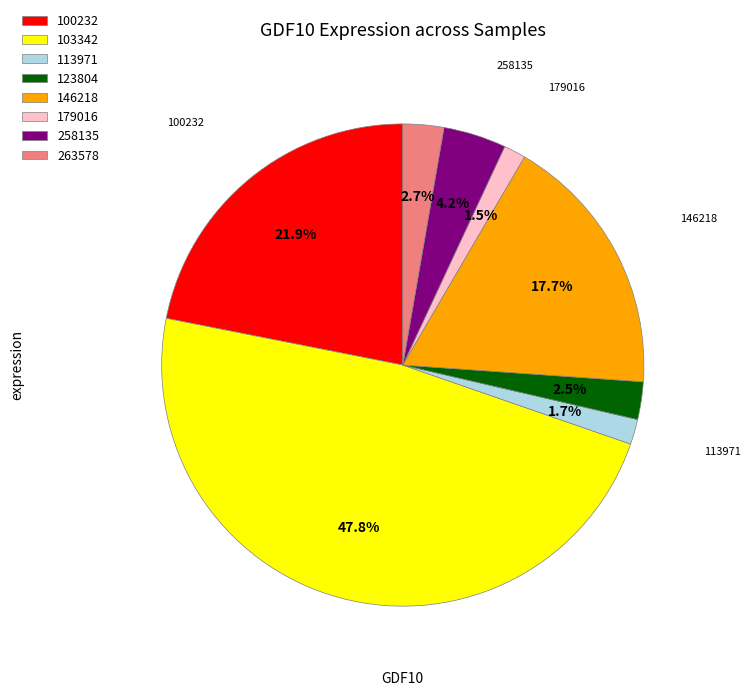

How many slices are in this pie chart?

8